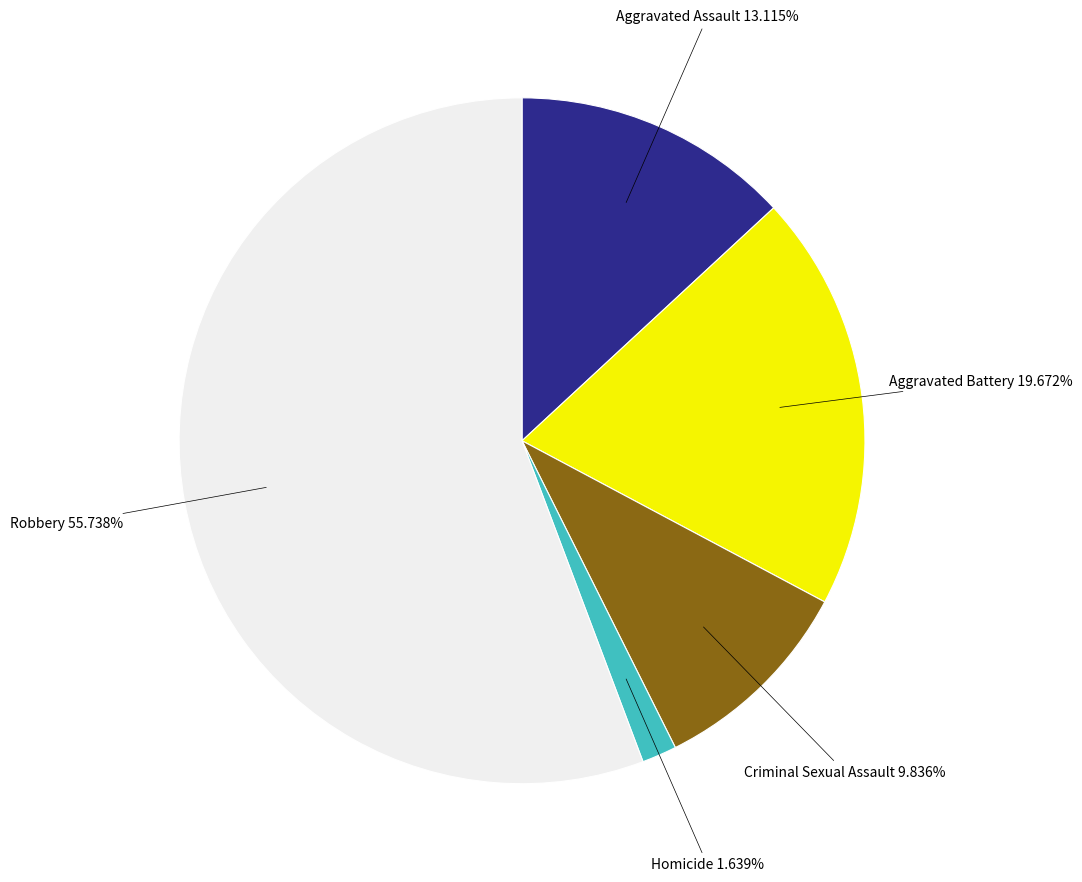

Is there any slice that represents more than half of the pie?

Yes